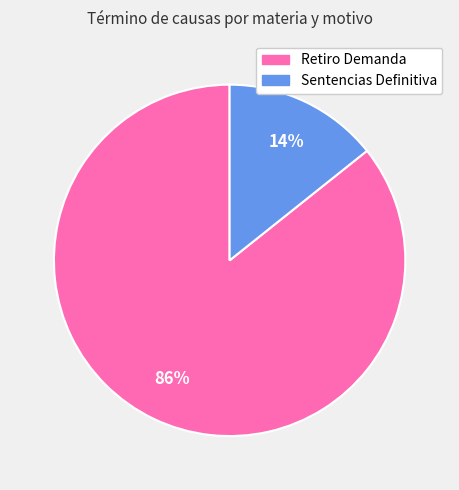

To the nearest percent, what is the average slice percentage?

50%